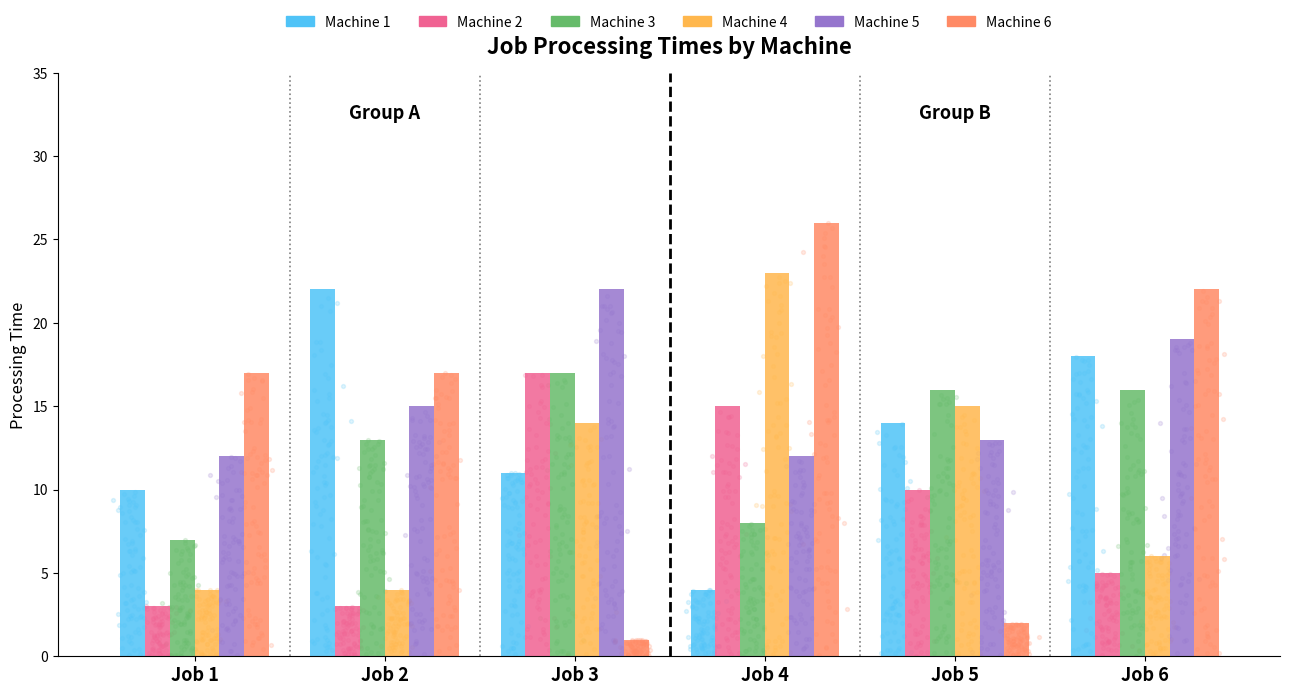

Is the value of Machine 1 at Job 6 greater than the value of Machine 2 at Job 2?

Yes